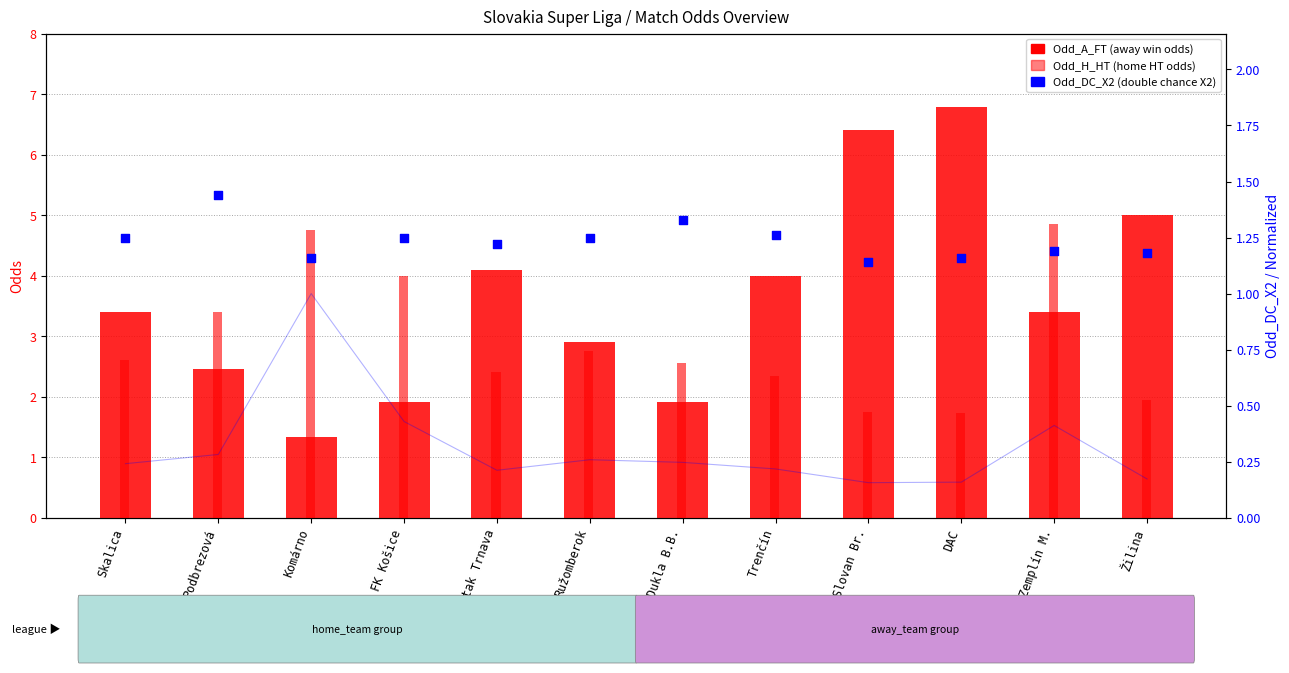

What is the total value across all series at FK Košice?

7.2